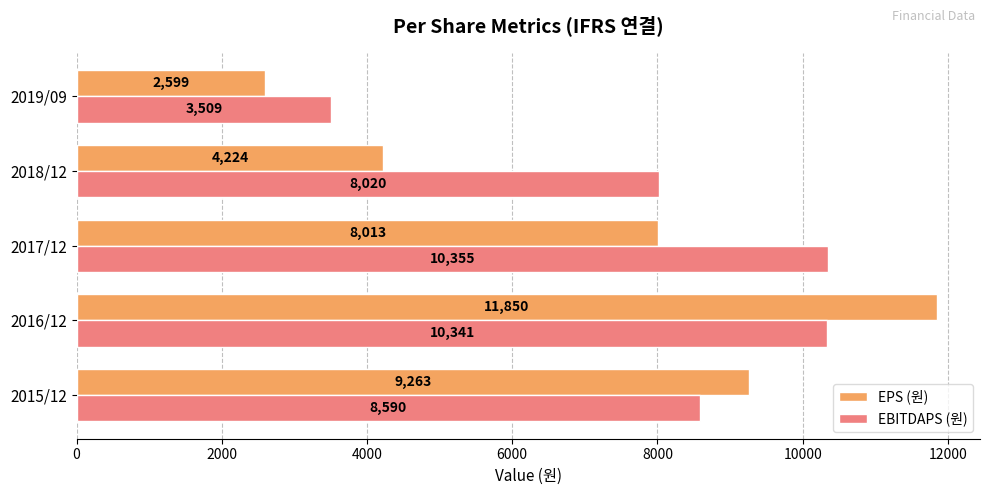

True or false: EBITDAPS (원) has a value of 2112 at 2019/09.

False